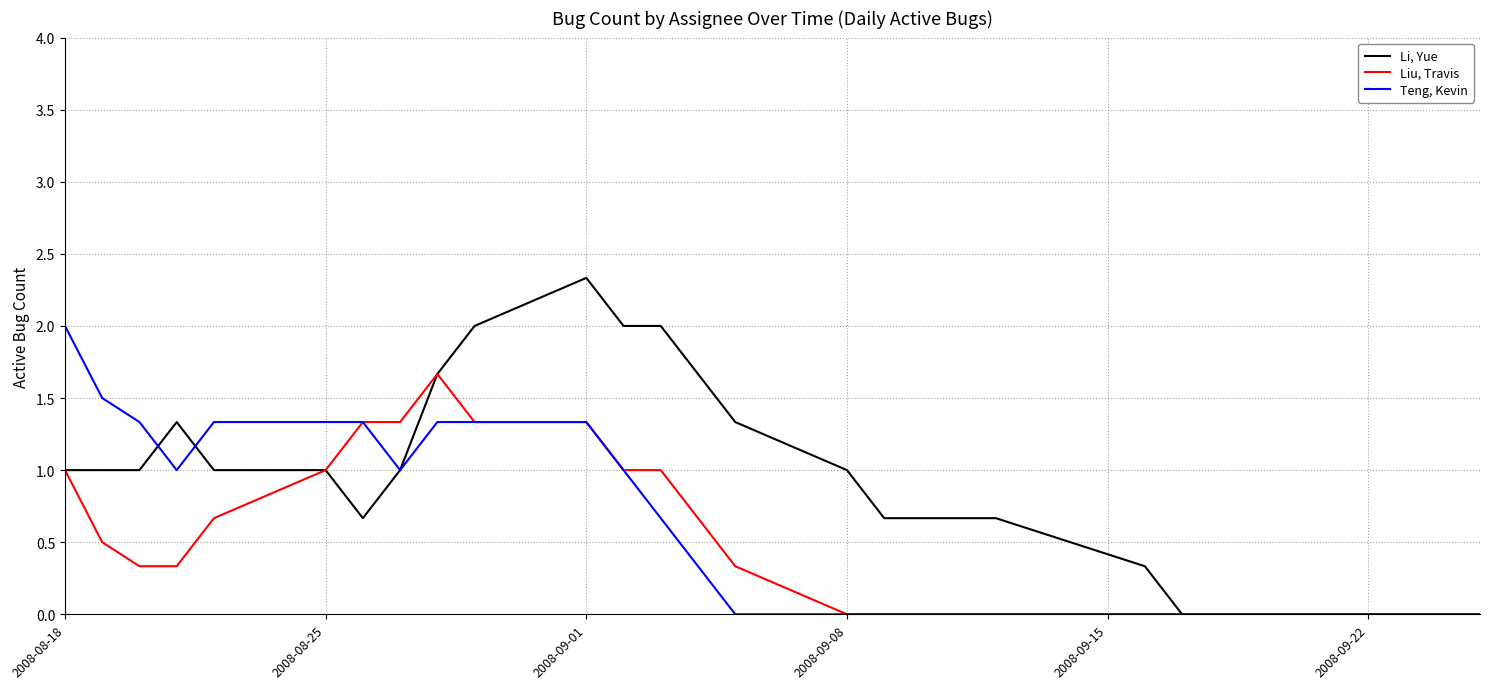

Which series has the largest total across all categories?

Li, Yue